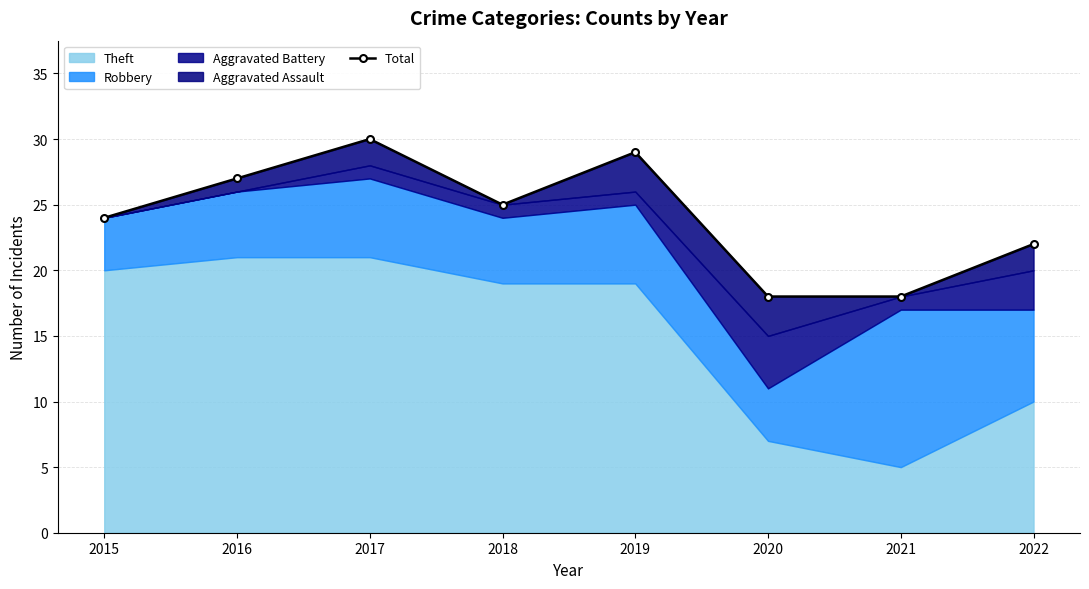

List the labels in order of value, smallest first.

2020, 2021, 2022, 2015, 2018, 2016, 2019, 2017